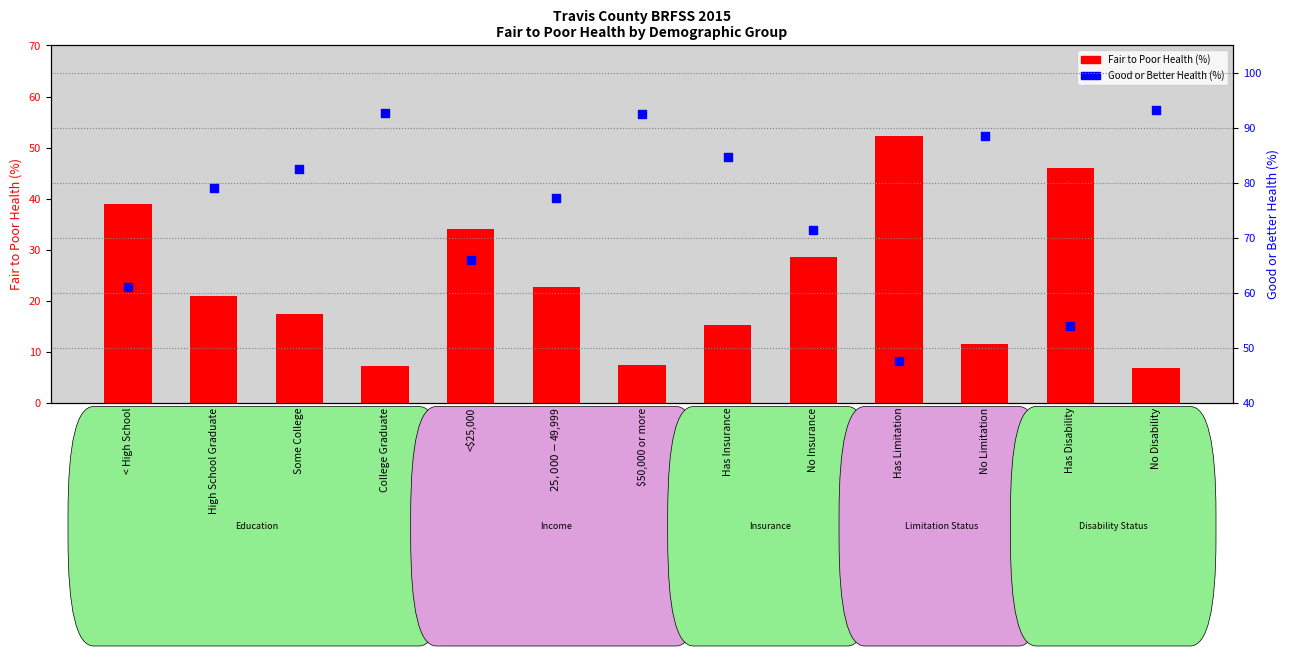

Is the value of Good or Better Health (%) at <$25,000 greater than the value of Fair to Poor Health (%) at No Insurance?

Yes